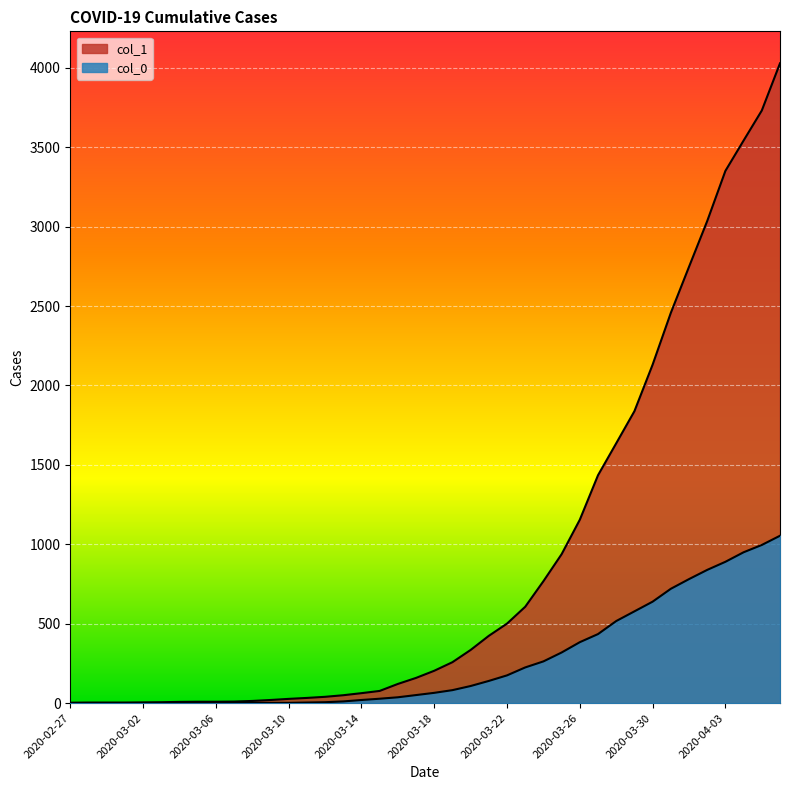

What is the difference between the col_1 values at 2020-03-05 and 2020-04-03?

3342